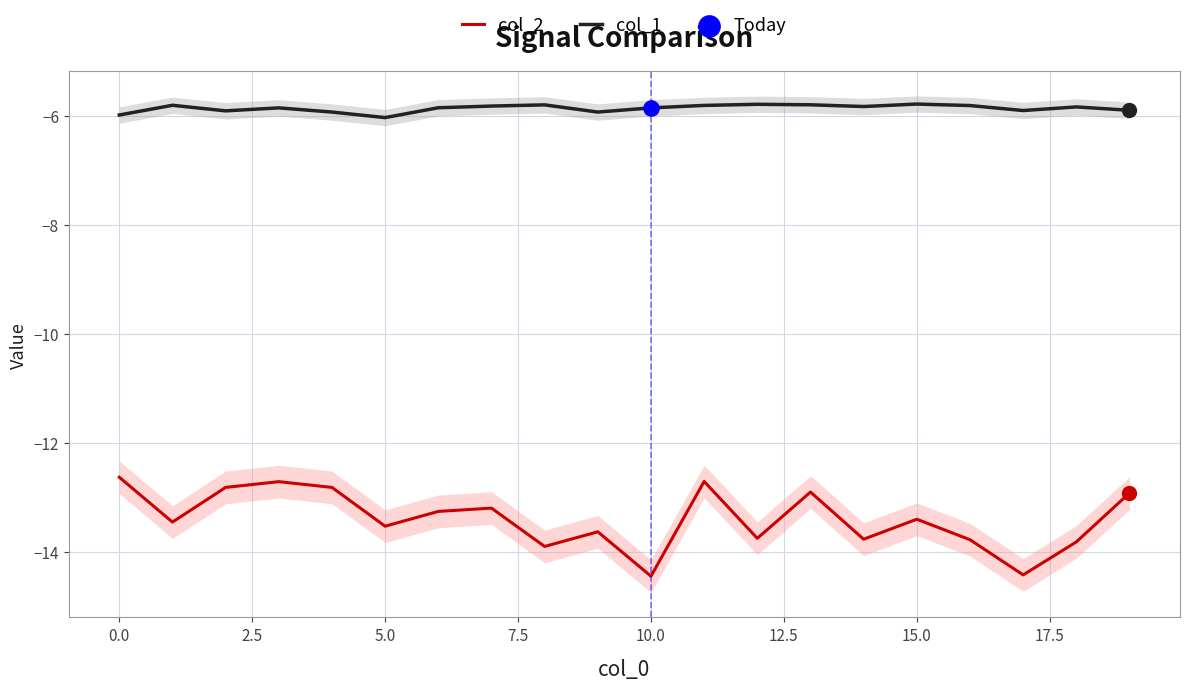

Is the value of col_2 at 13 greater than the value of col_1 at 10?

No